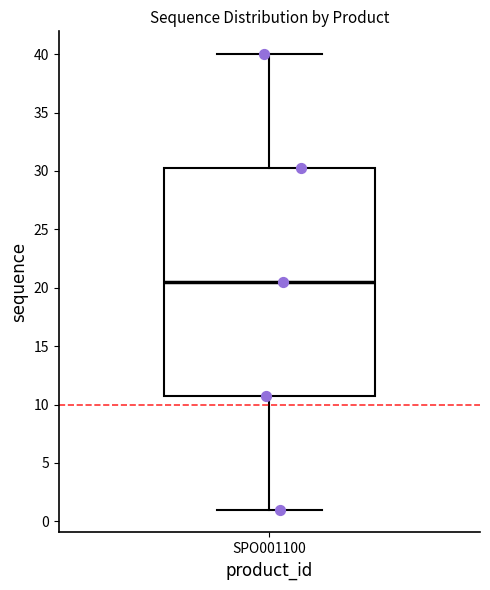

Transcribe this box plot: give where the median line is, the range the box spans, and where the two whiskers end, as read against the y-axis. The values are not printed on the chart, so give them approximately, as read against the axis.

median 20.5, box 11.0 to 30.5, whiskers 1.0 to 40.0